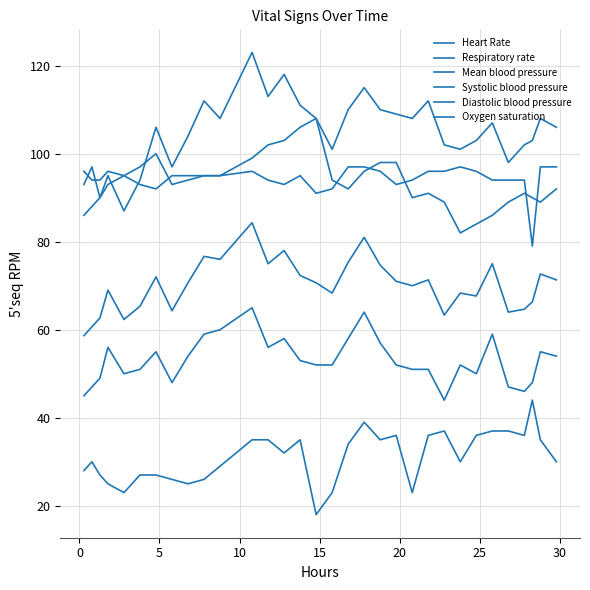

Reading left to right, extract all data points from this chart.

Heart Rate: 93.0	97.0	90.0	93.0	95.0	97.0	100.0	93.0	94.0	95.0	95.0	99.0	102.0	103.0	106.0	108.0	94.0	92.0	96.0	98.0	98.0	90.0	91.0	89.0	82.0	84.0	86.0	89.0	91.0	90.0	89.0	92.0
Respiratory rate: 28.0	30.0	27.0	25.0	23.0	27.0	27.0	26.0	25.0	26.0	29.0	35.0	35.0	32.0	35.0	18.0	23.0	34.0	39.0	35.0	36.0	23.0	36.0	37.0	30.0	36.0	37.0	37.0	36.0	44.0	35.0	30.0
Mean blood pressure: 58.7	60.7	62.7	69.0	62.3	65.3	72.0	64.3	70.7	76.7	76.0	84.3	75.0	78.0	72.3	70.7	68.3	75.3	81.0	74.7	71.0	70.0	71.3	63.3	68.3	67.7	75.0	64.0	64.7	66.3	72.7	71.3
Systolic blood pressure: 86.0	88.0	90.0	95.0	87.0	94.0	106.0	97.0	104.0	112.0	108.0	123.0	113.0	118.0	111.0	108.0	101.0	110.0	115.0	110.0	109.0	108.0	112.0	102.0	101.0	103.0	107.0	98.0	102.0	103.0	108.0	106.0
Diastolic blood pressure: 45.0	47.0	49.0	56.0	50.0	51.0	55.0	48.0	54.0	59.0	60.0	65.0	56.0	58.0	53.0	52.0	52.0	58.0	64.0	57.0	52.0	51.0	51.0	44.0	52.0	50.0	59.0	47.0	46.0	48.0	55.0	54.0
Oxygen saturation: 96.0	94.0	94.0	96.0	95.0	93.0	92.0	95.0	95.0	95.0	95.0	96.0	94.0	93.0	95.0	91.0	92.0	97.0	97.0	96.0	93.0	94.0	96.0	96.0	97.0	96.0	94.0	94.0	94.0	79.0	97.0	97.0